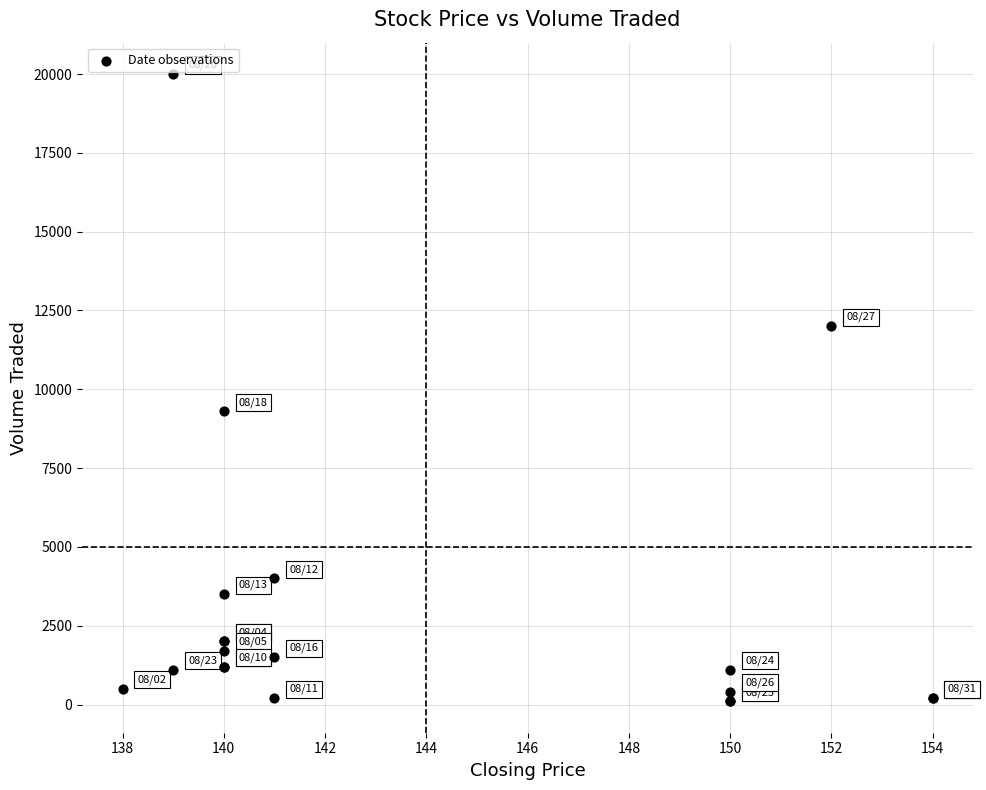

What Y value in the scatter plot is closest to 10050?

9300